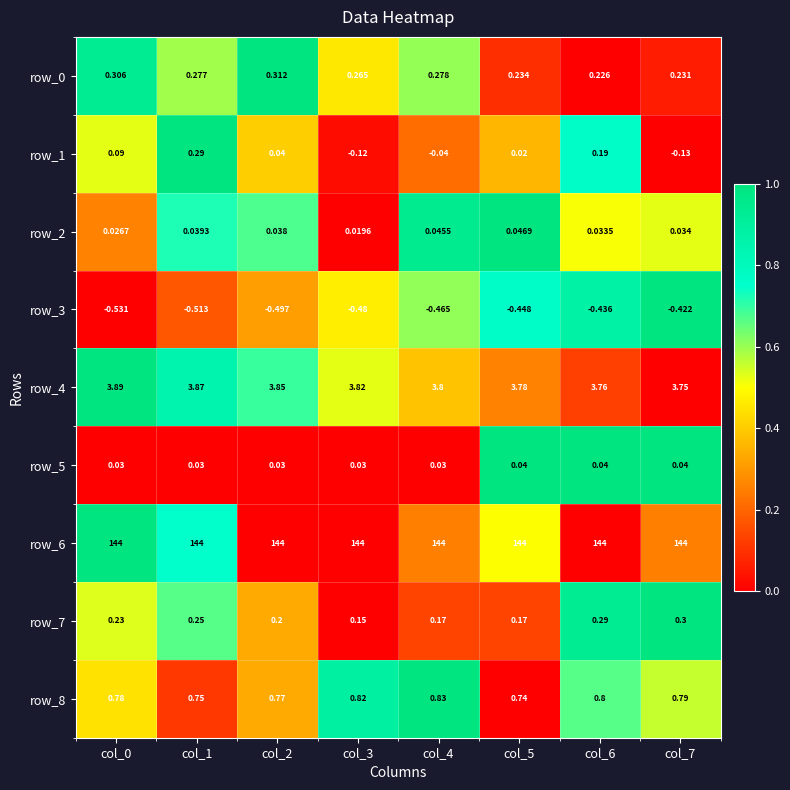

Is the value of row_0 at col_4 greater than the value of row_3 at col_1?

Yes